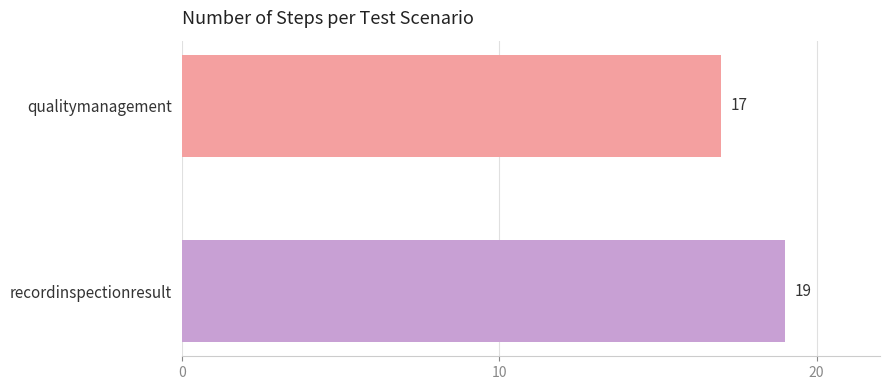

Rank the categories by value from highest to lowest.

recordinspectionresult, qualitymanagement